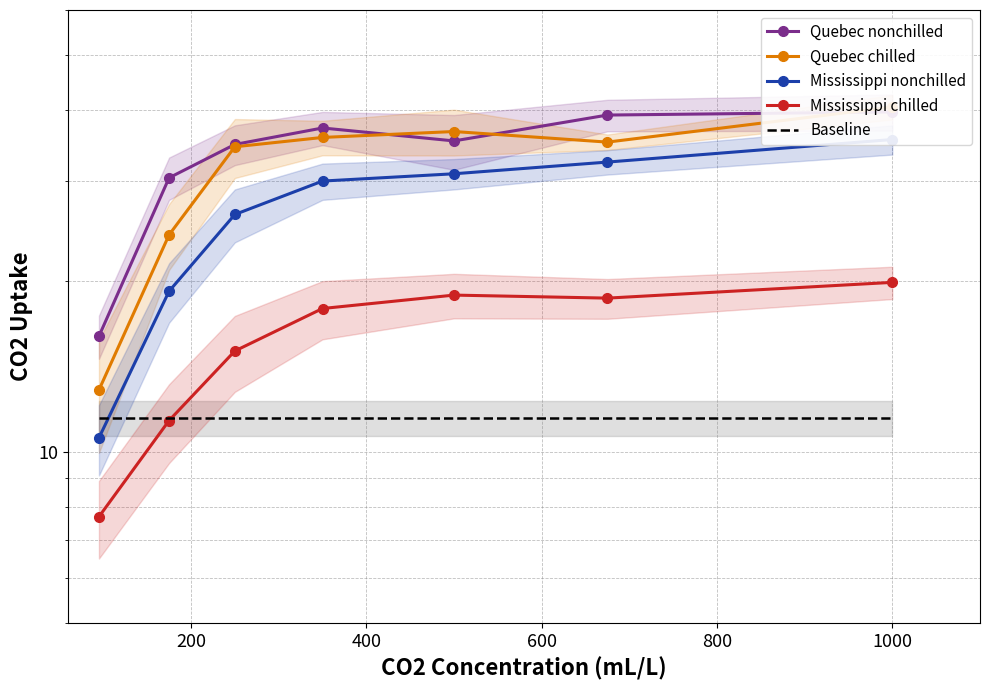

At how many categories does at least one series exceed 9?

7